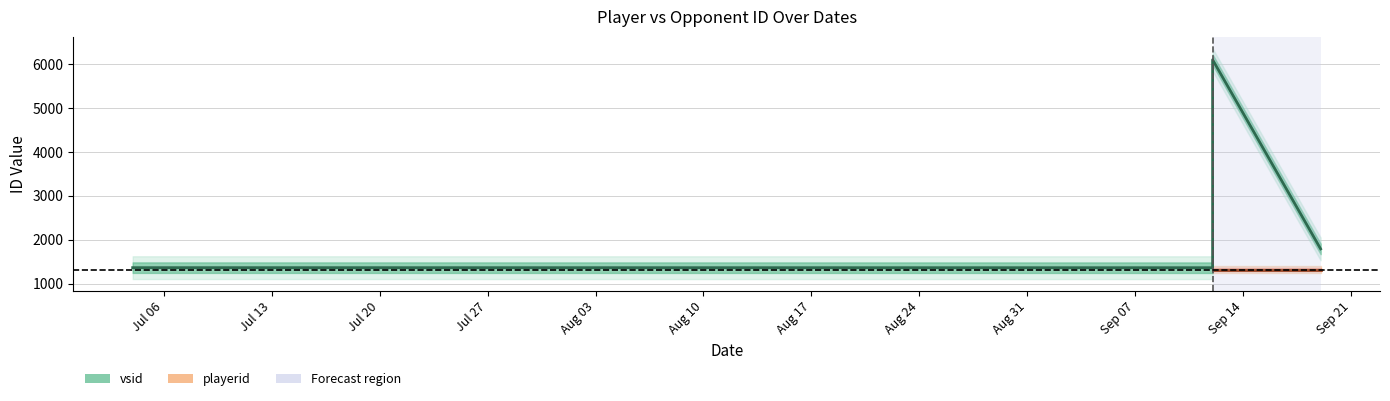

Reading left to right, transcribe all the data shown in this chart.

1362	1361	6104	1790